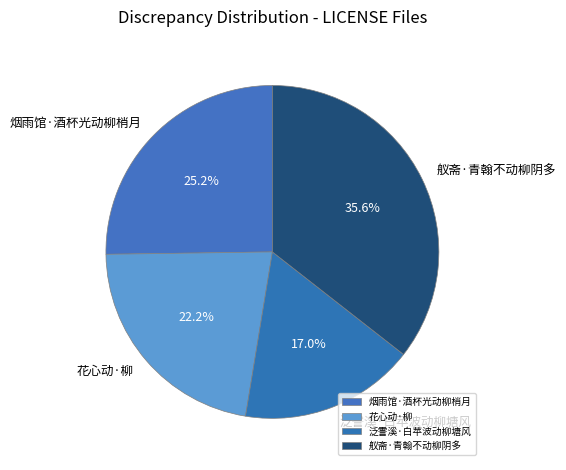

What is the largest slice in the pie chart?

舣斋·青翰不动柳阴多